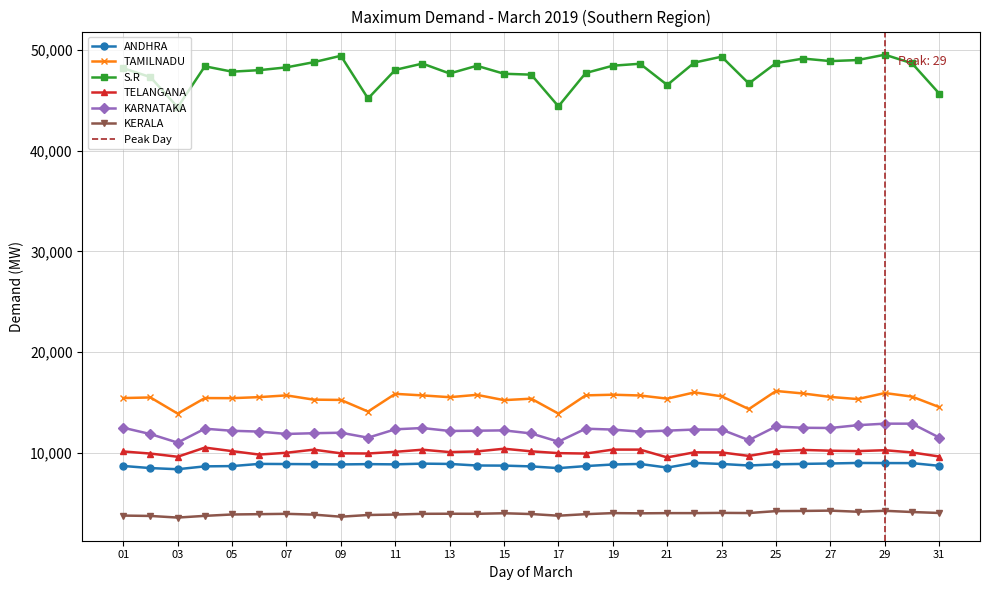

Rank the series at 27 from lowest to highest value.

KERALA, ANDHRA, TELANGANA, KARNATAKA, TAMILNADU, S.R